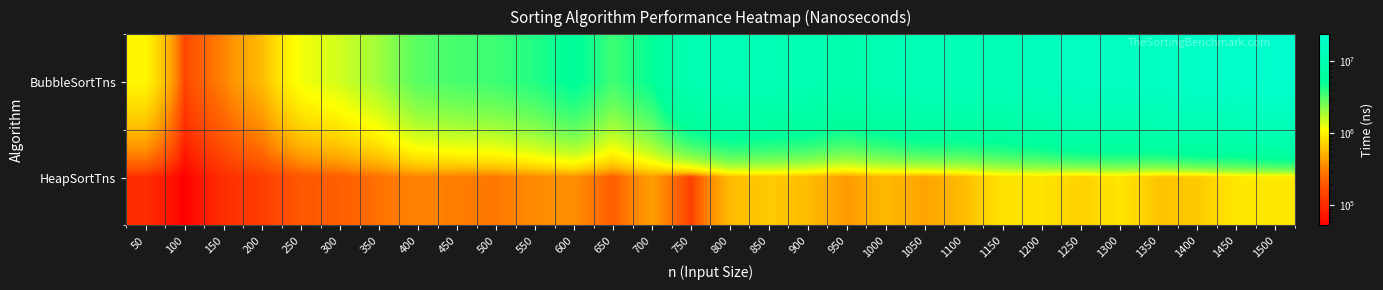

Rank the series by their maximum value, from highest to lowest.

BubbleSortTns, HeapSortTns